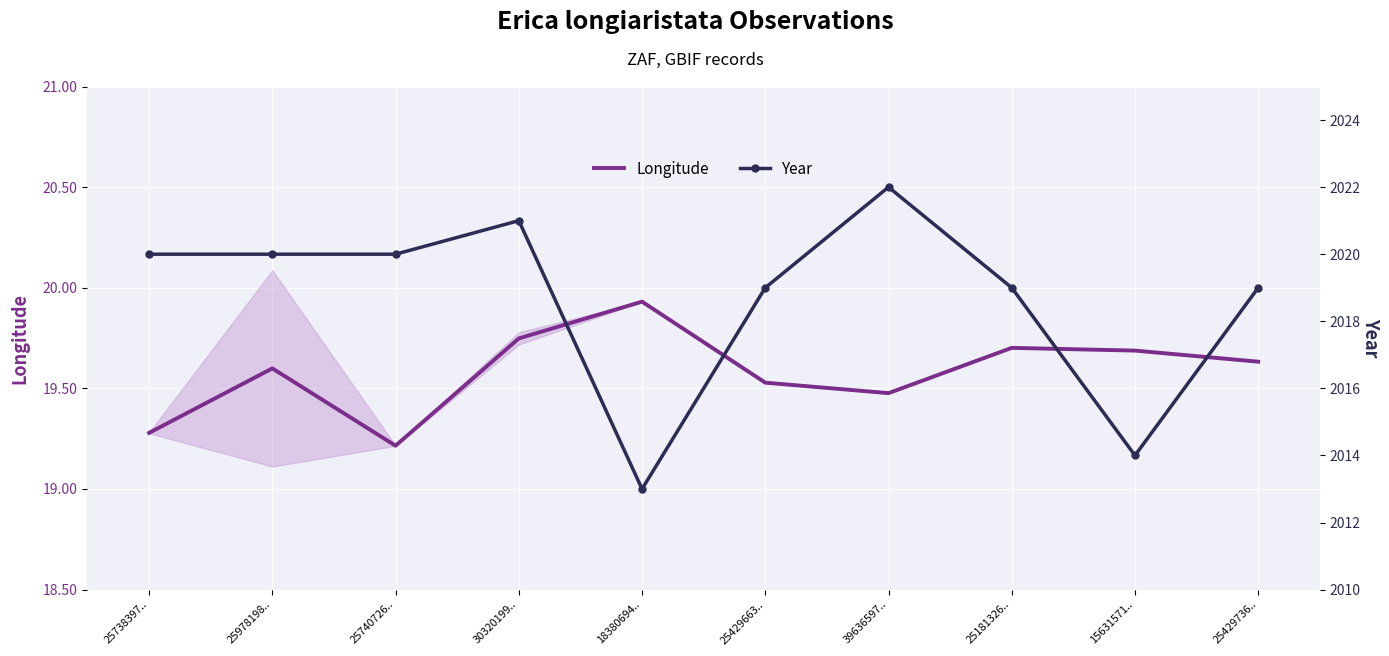

True or false: Year and Longitude intersect in this chart.

False